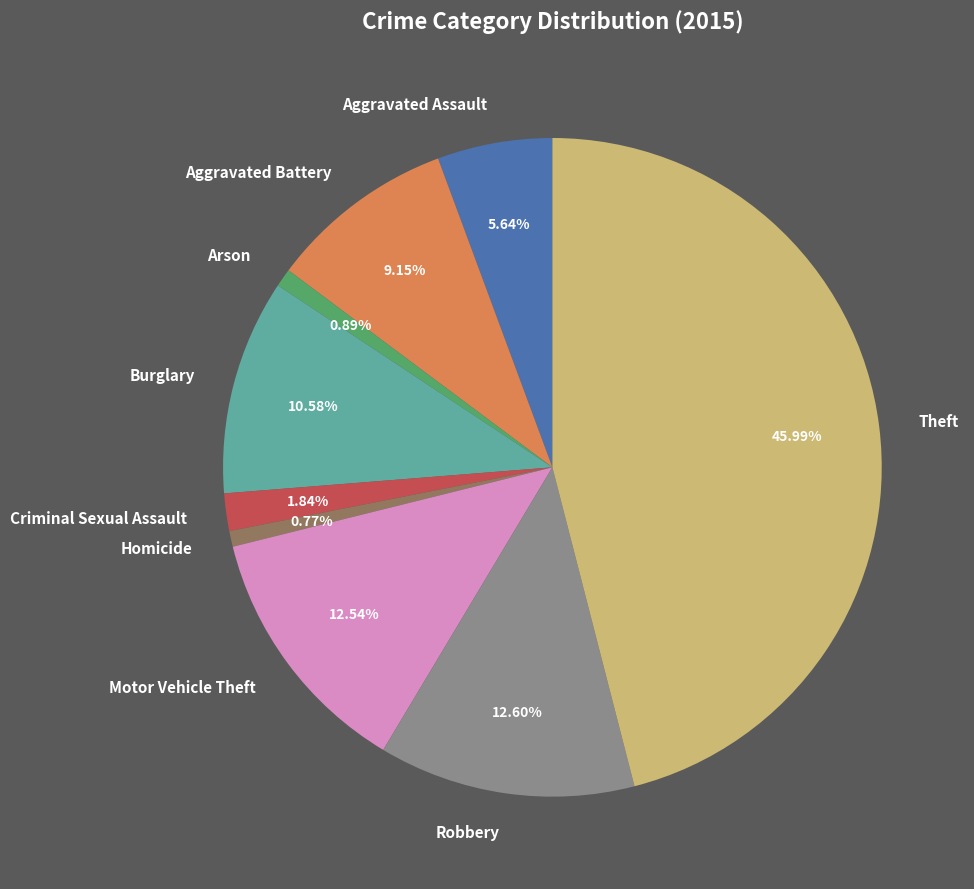

Is there a majority slice in this chart?

No